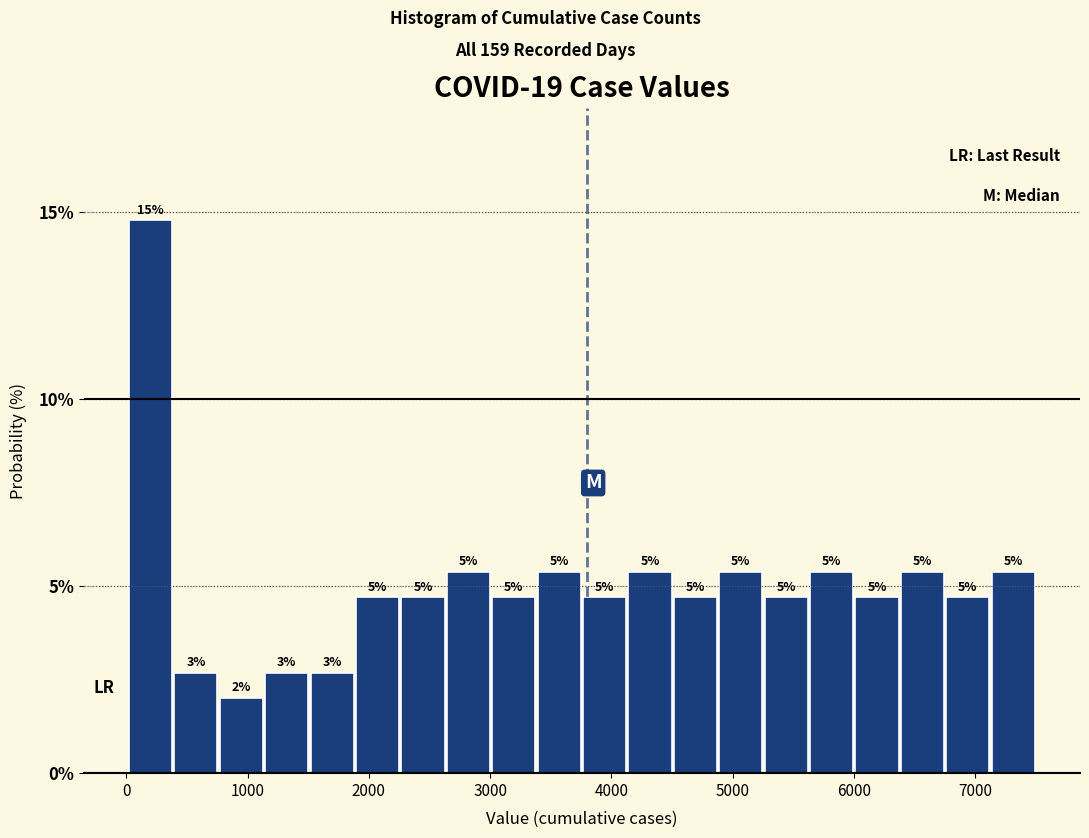

Around what value on the x-axis is the tallest bar? Give the approximate position of its centre, as read against the axis.

200